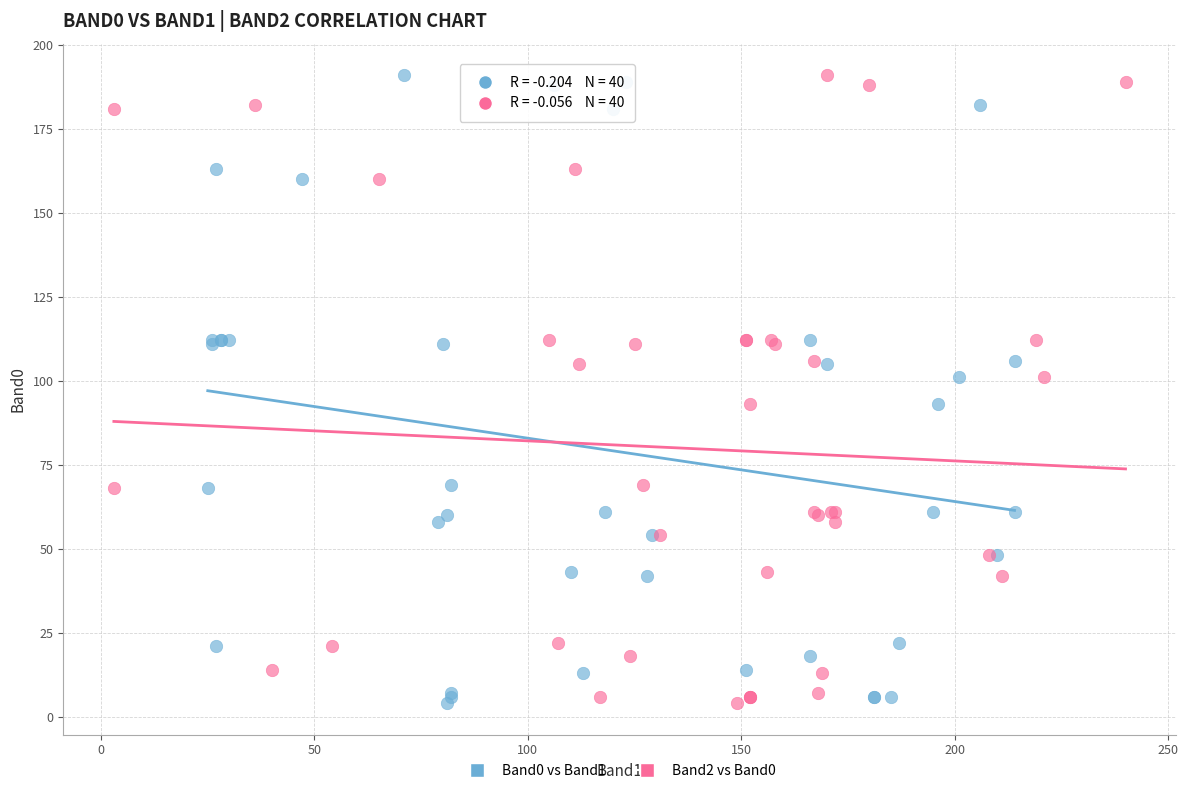

What are all the series names shown in the legend?

Band0 vs Band1, Band2 vs Band0